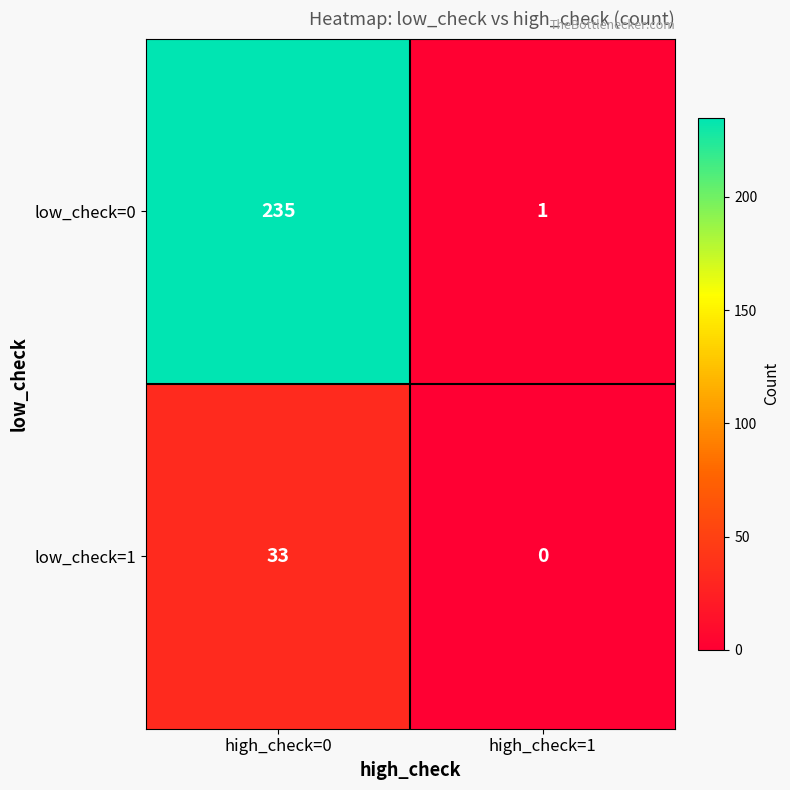

What is the difference between the low_check=1 values at high_check=1 and high_check=0?

33